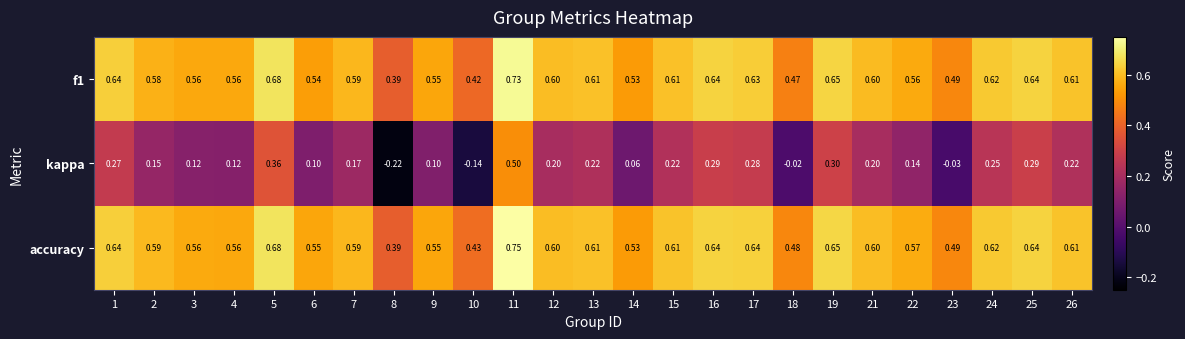

Is the value of accuracy at 4 greater than the value of f1 at 24?

No